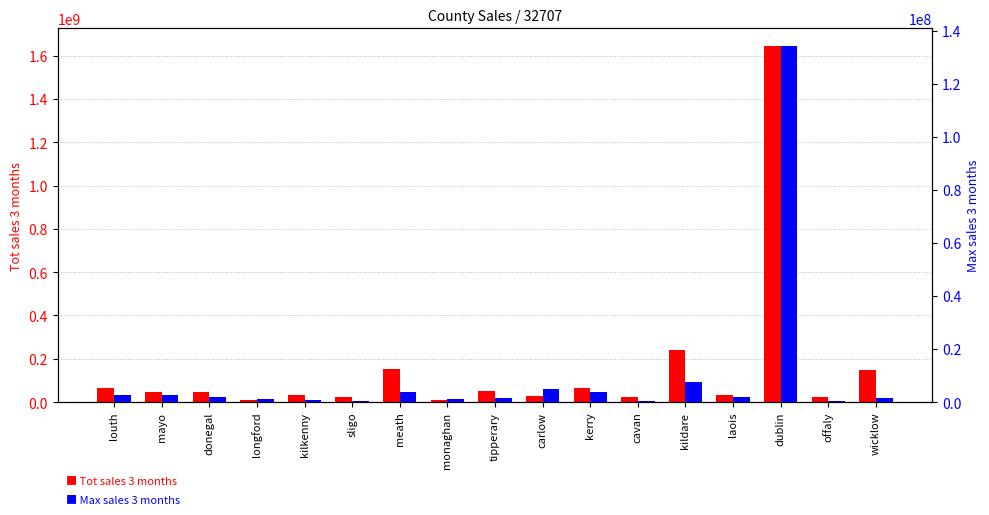

What is the minimum value for Max sales 3 months?

421000